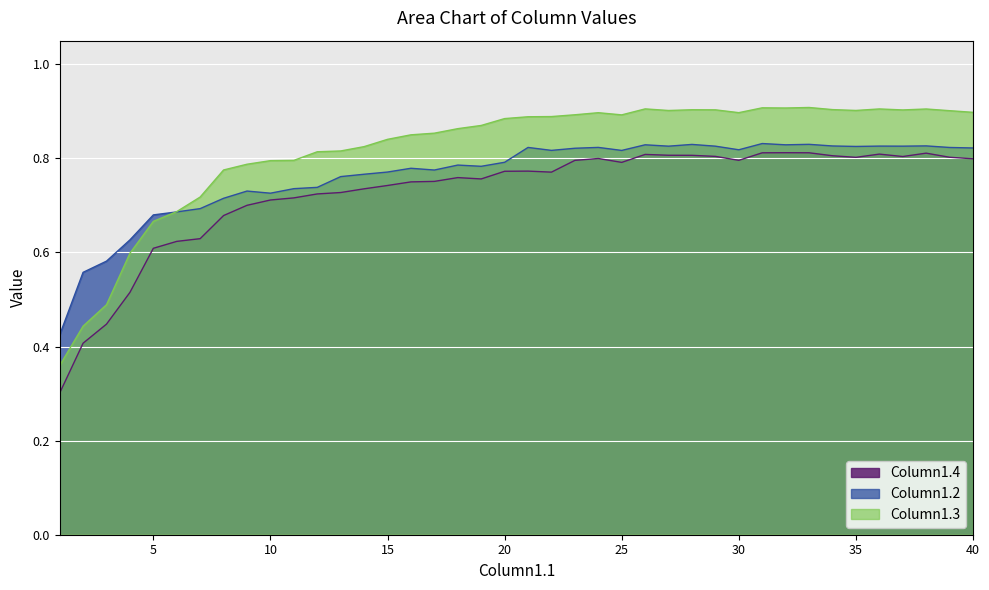

Where is the first local maximum for Column1.4?

18